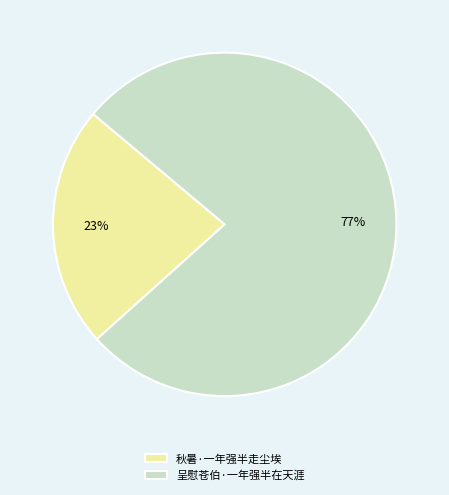

To the nearest percent, what is the average slice percentage?

50%